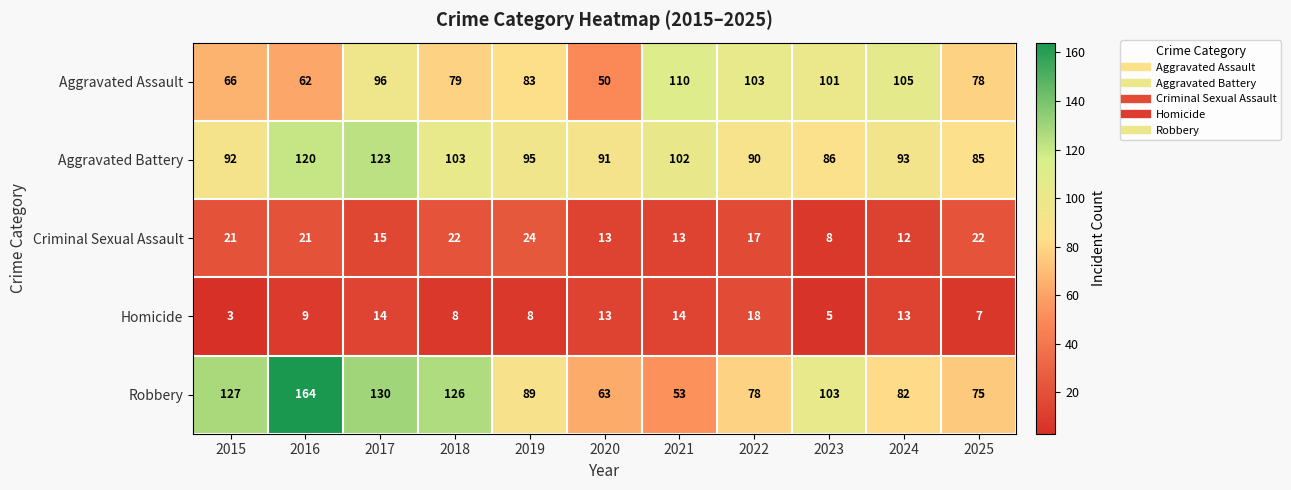

What is the difference between the maximum and minimum values in the Homicide series?

15